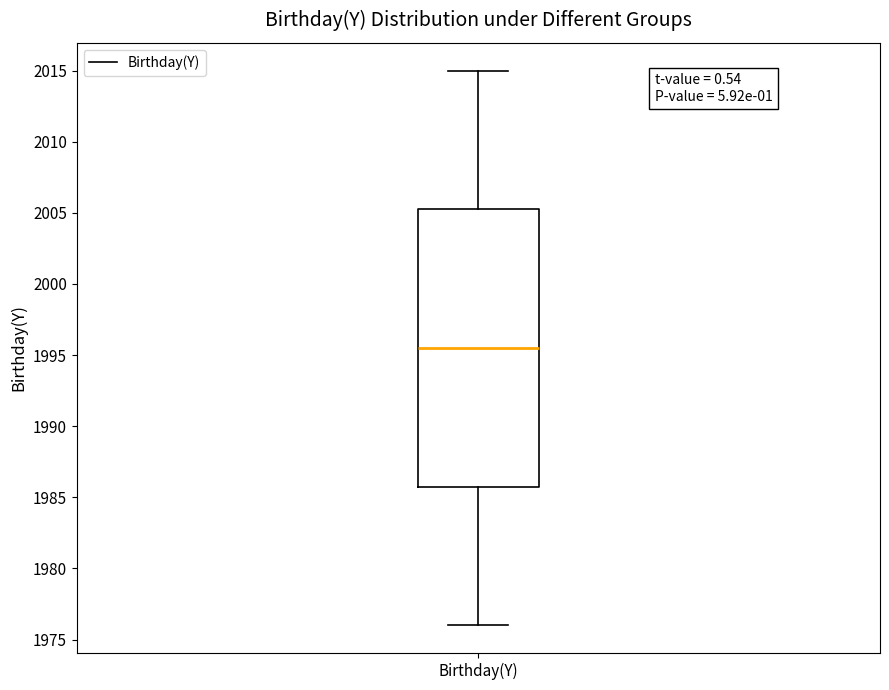

Read this box plot against the y-axis: the position of the median line, the range covered by the box, and the ends of both whiskers. The values are not printed on the chart, so give them approximately, as read against the axis.

median 1995.5, box 1986.0 to 2005.5, whiskers 1976.0 to 2015.0